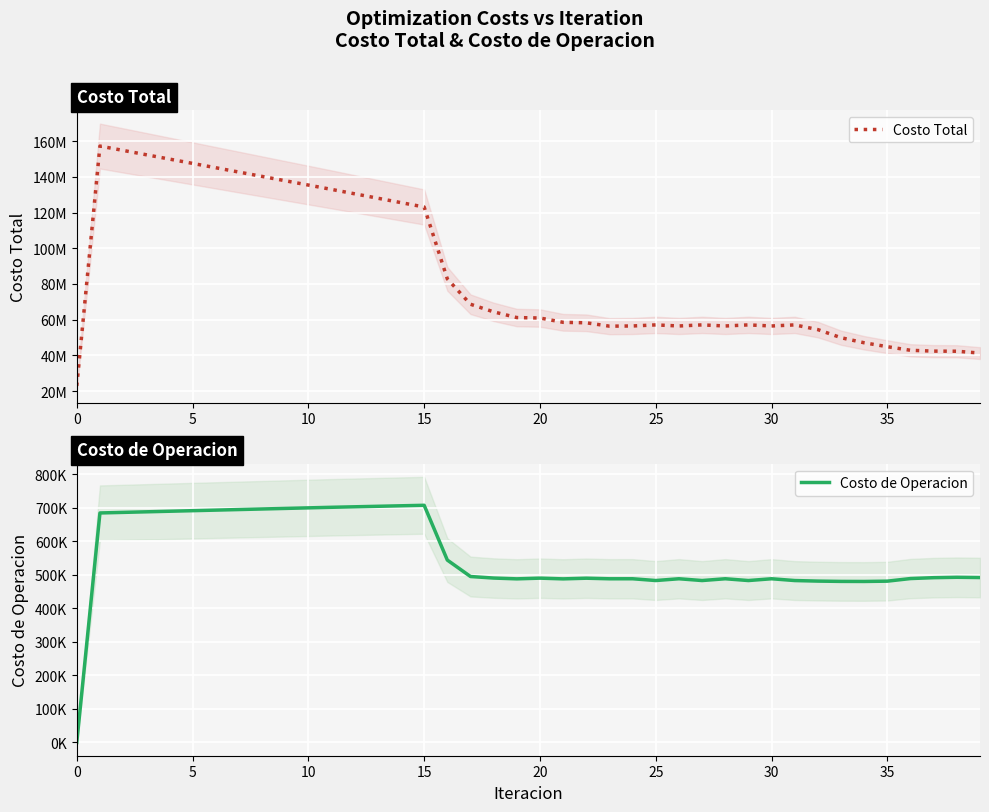

Is this an area chart (filled region under the line)?

No